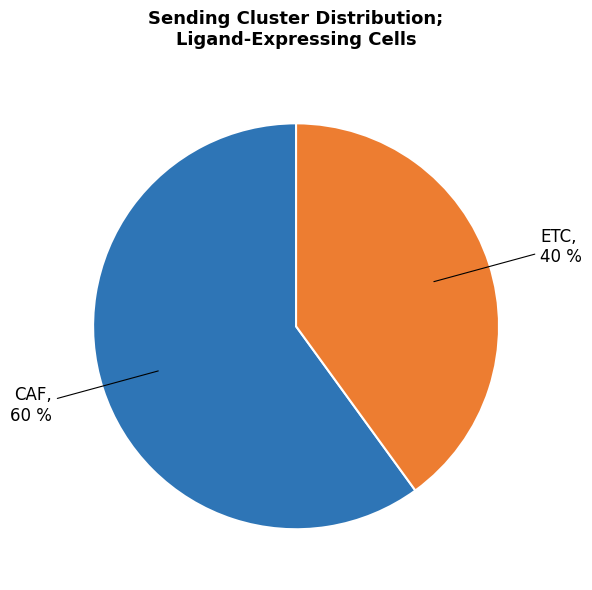

To the nearest percent, what is the difference between the largest and smallest slice percentages?

20%